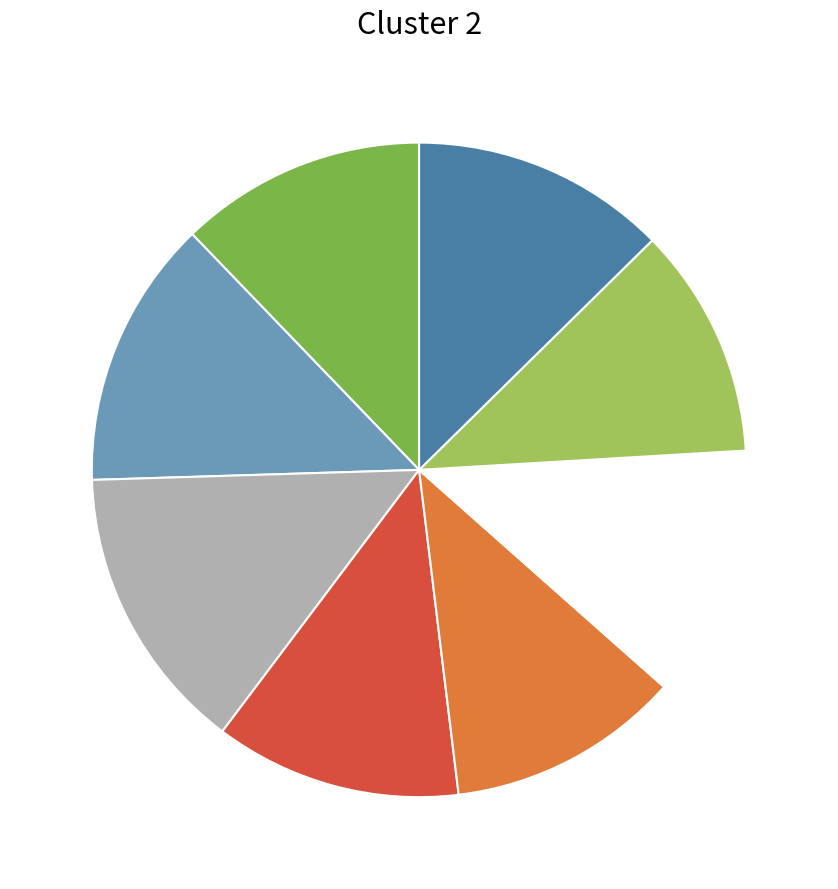

Is there a majority slice in this chart?

No